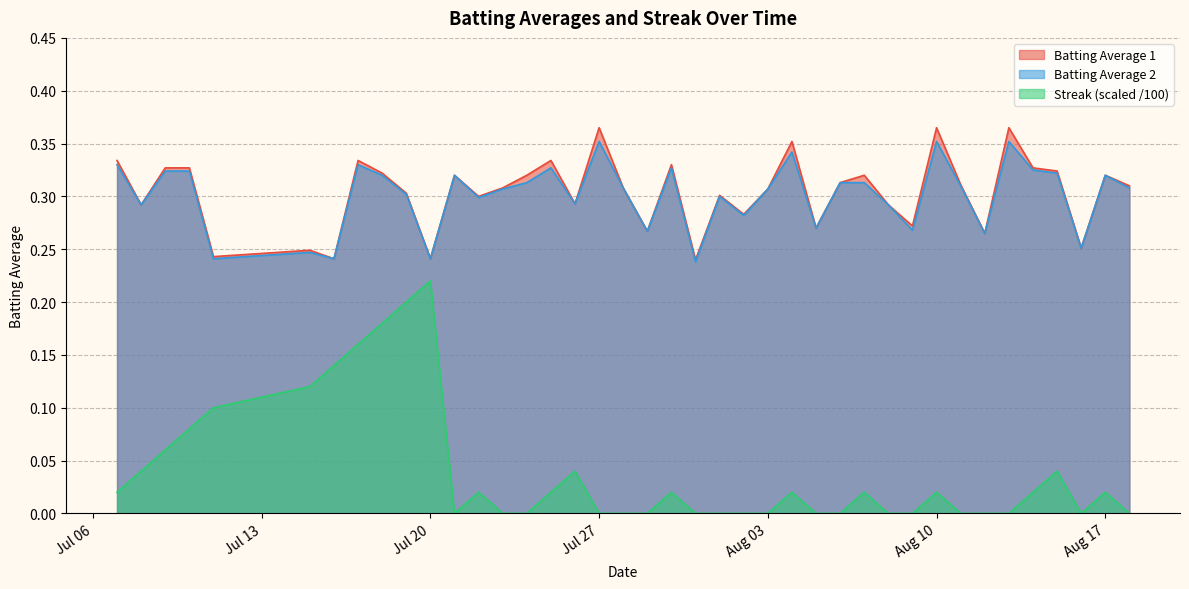

What is the label of the 20th point from the right?

2010-07-30